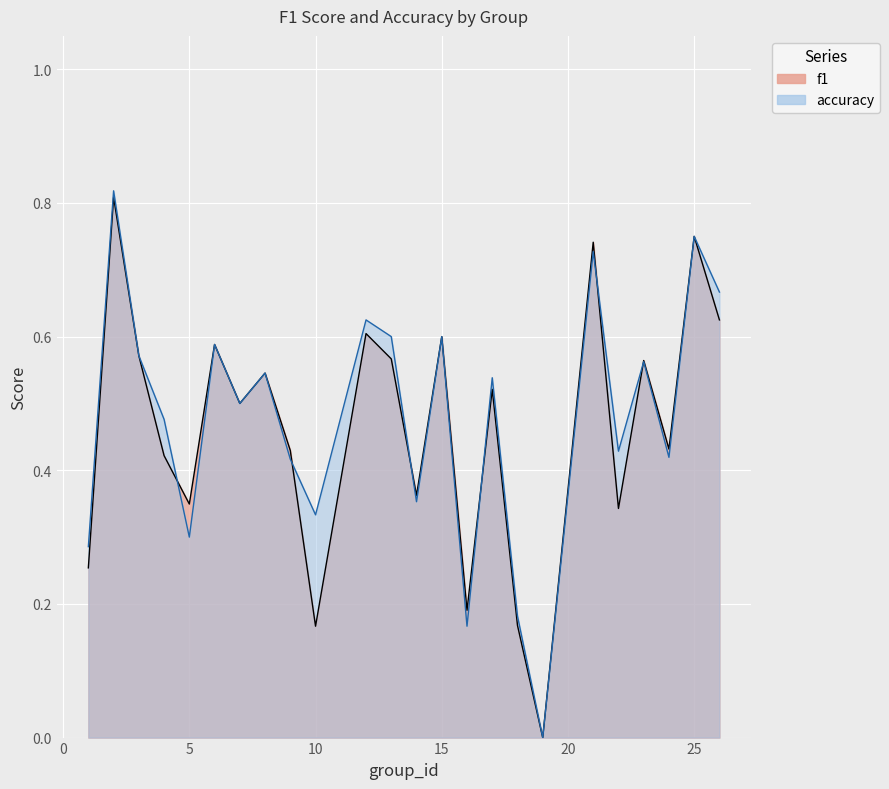

What are all the series names shown in the legend?

f1, accuracy